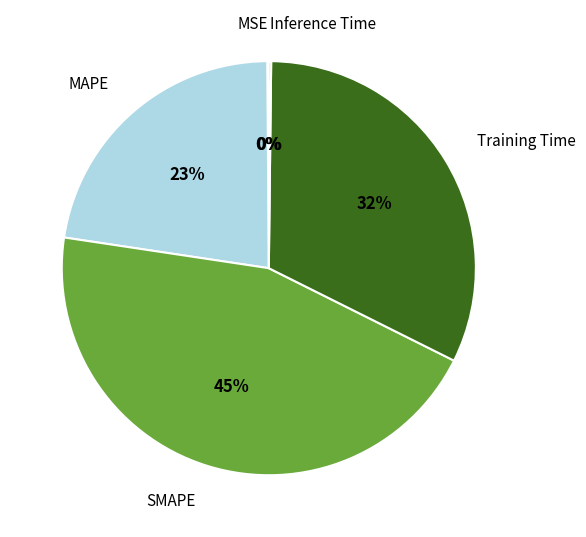

What is the largest slice in the pie chart?

SMAPE